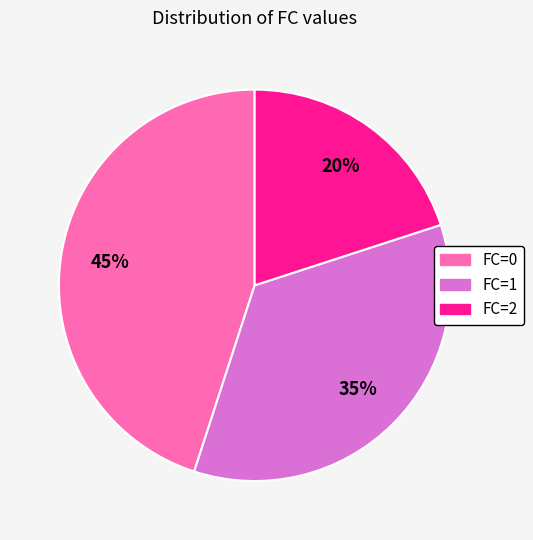

To the nearest percent, what portion does FC=2 represent?

20%